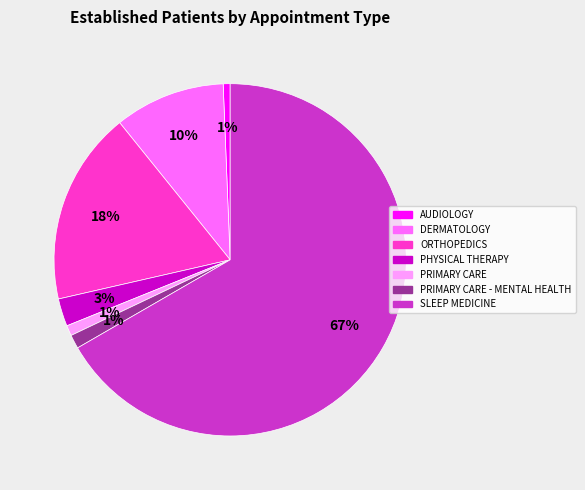

Which slice is the largest?

SLEEP MEDICINE